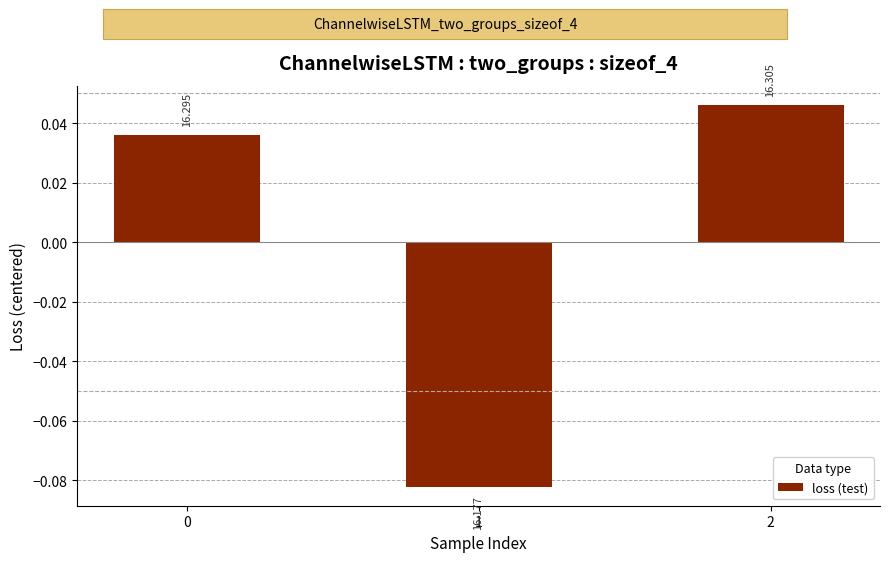

List the labels in order of value, smallest first.

1, 0, 2